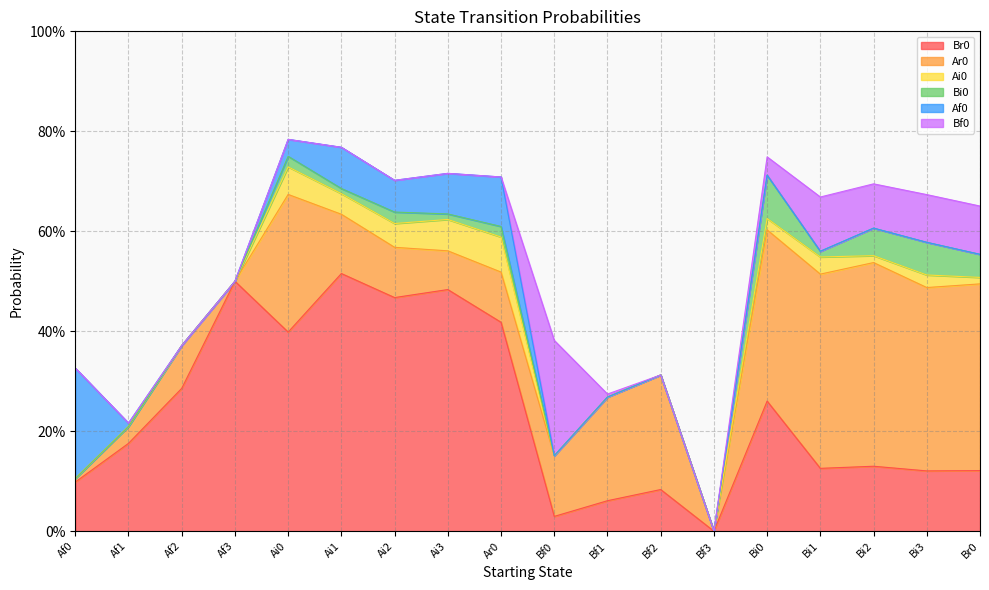

Reading left to right, what are all the values shown in this chart?

Br0: Af0=0.1	Af1=0.2	Af2=0.3	Af3=0.5	Ai0=0.4	Ai1=0.5	Ai2=0.5	Ai3=0.5	Ar0=0.4	Bf0=0.0	Bf1=0.1	Bf2=0.1	Bf3=0.0	Bi0=0.3	Bi1=0.1	Bi2=0.1	Bi3=0.1	Br0=0.1
Ar0: Af0=0.0	Af1=0.0	Af2=0.1	Af3=0.0	Ai0=0.3	Ai1=0.1	Ai2=0.1	Ai3=0.1	Ar0=0.1	Bf0=0.1	Bf1=0.2	Bf2=0.2	Bf3=0.0	Bi0=0.3	Bi1=0.4	Bi2=0.4	Bi3=0.4	Br0=0.4
Ai0: Af0=0.0	Af1=0.0	Af2=0.0	Af3=0.0	Ai0=0.1	Ai1=0.0	Ai2=0.0	Ai3=0.1	Ar0=0.1	Bf0=0.0	Bf1=0.0	Bf2=0.0	Bf3=0.0	Bi0=0.0	Bi1=0.0	Bi2=0.0	Bi3=0.0	Br0=0.0
Bi0: Af0=0.0	Af1=0.0	Af2=0.0	Af3=0.0	Ai0=0.0	Ai1=0.0	Ai2=0.0	Ai3=0.0	Ar0=0.0	Bf0=0.0	Bf1=0.0	Bf2=0.0	Bf3=0.0	Bi0=0.1	Bi1=0.0	Bi2=0.1	Bi3=0.1	Br0=0.0
Af0: Af0=0.2	Af1=0.0	Af2=0.0	Af3=0.0	Ai0=0.0	Ai1=0.1	Ai2=0.1	Ai3=0.1	Ar0=0.1	Bf0=0.0	Bf1=0.0	Bf2=0.0	Bf3=0.0	Bi0=0.0	Bi1=0.0	Bi2=0.0	Bi3=0.0	Br0=0.0
Bf0: Af0=0.0	Af1=0.0	Af2=0.0	Af3=0.0	Ai0=0.0	Ai1=0.0	Ai2=0.0	Ai3=0.0	Ar0=0.0	Bf0=0.2	Bf1=0.0	Bf2=0.0	Bf3=0.0	Bi0=0.0	Bi1=0.1	Bi2=0.1	Bi3=0.1	Br0=0.1